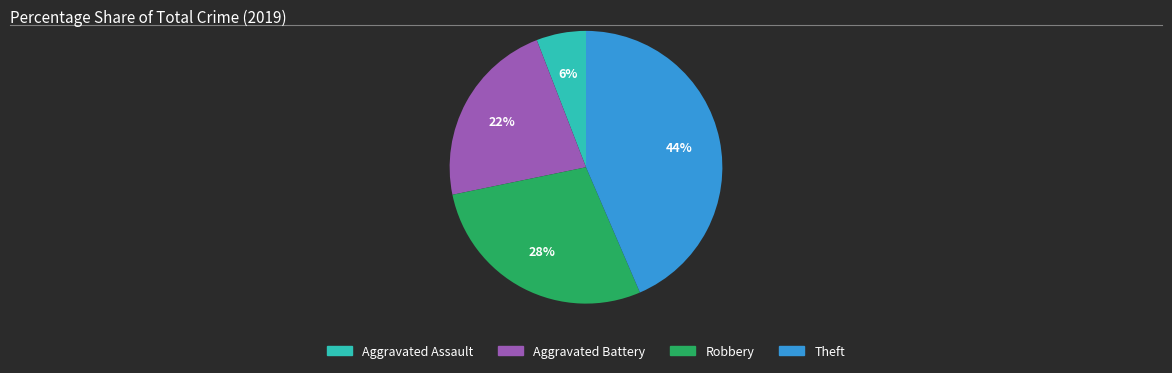

Approximately how many times larger is the value at Robbery compared to Aggravated Battery?

1.3